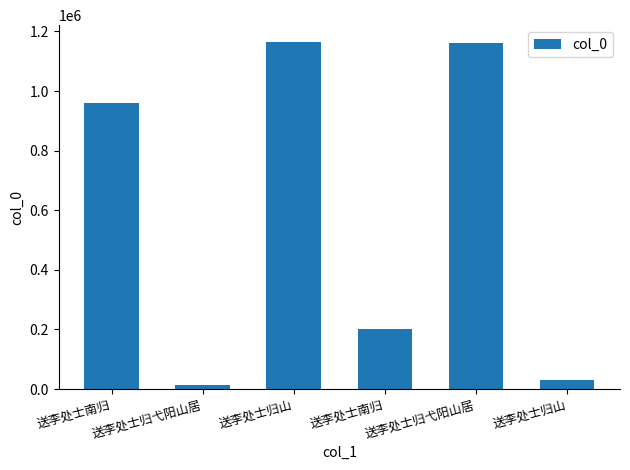

What is the maximum value shown in the chart?

1162763